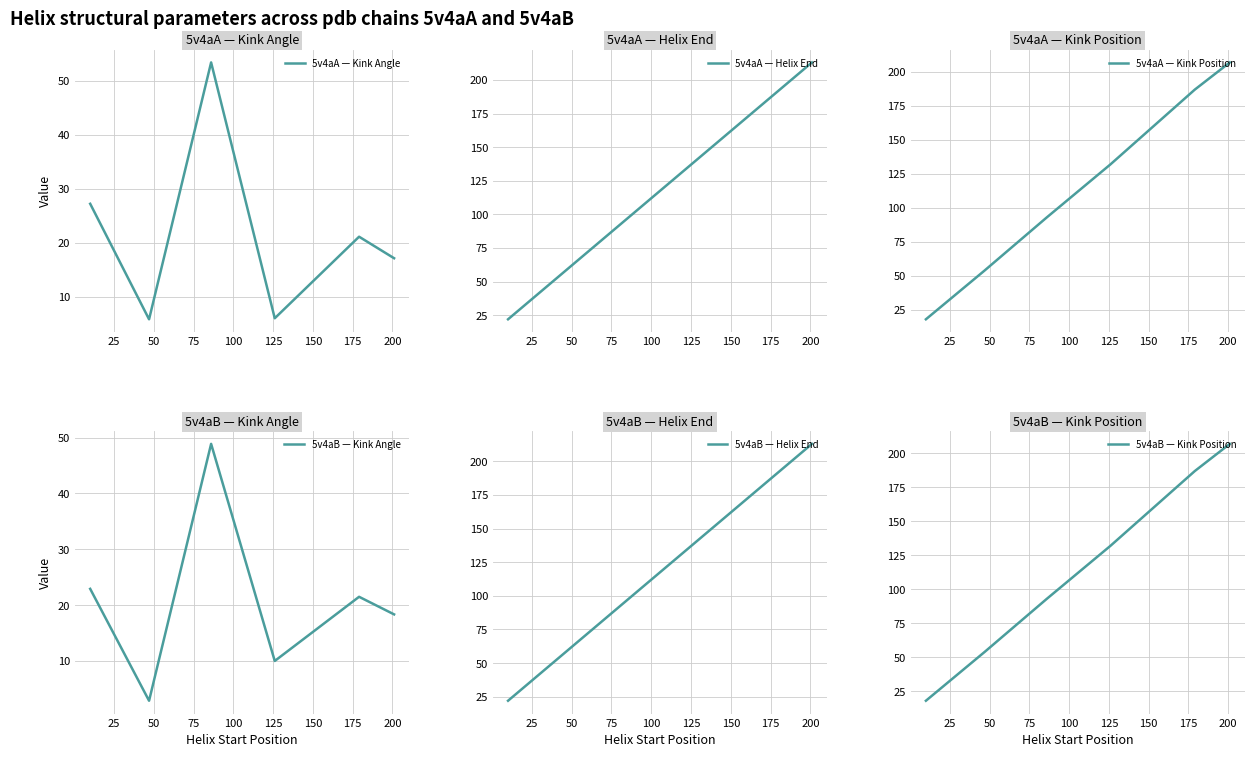

Count the number of categories in the chart.

6